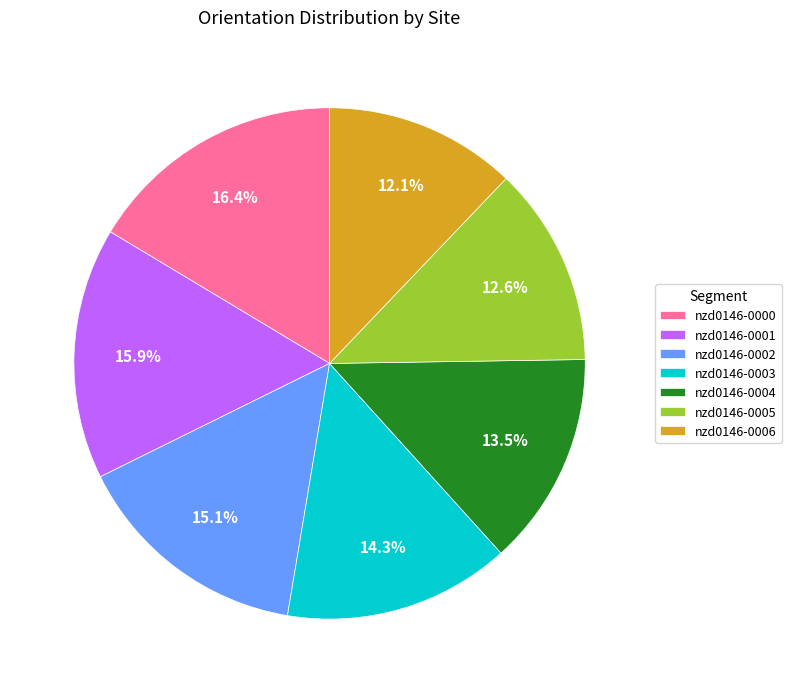

What is the ratio of the value at nzd0146-0005 to the value at nzd0146-0006?

1.0